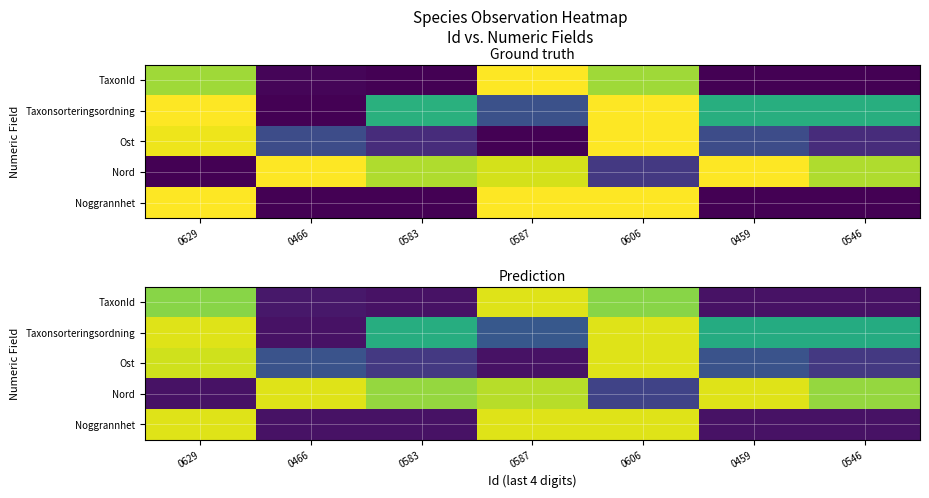

List the series in order of their peak value, lowest first.

TaxonId, Taxonsorteringsordning, Ost, Nord, Noggrannhet